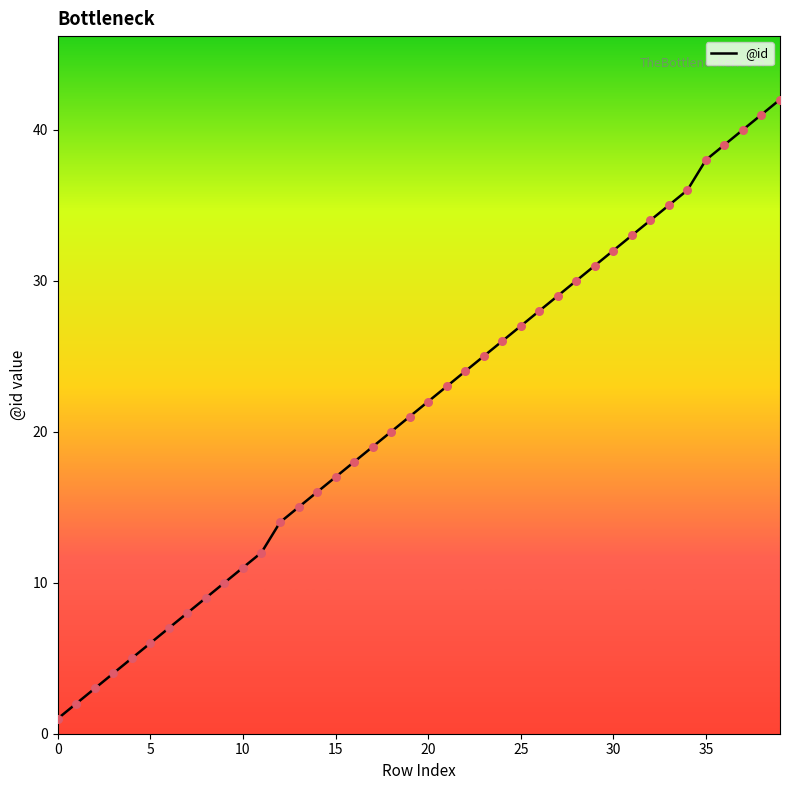

What is the maximum value shown in the chart?

42